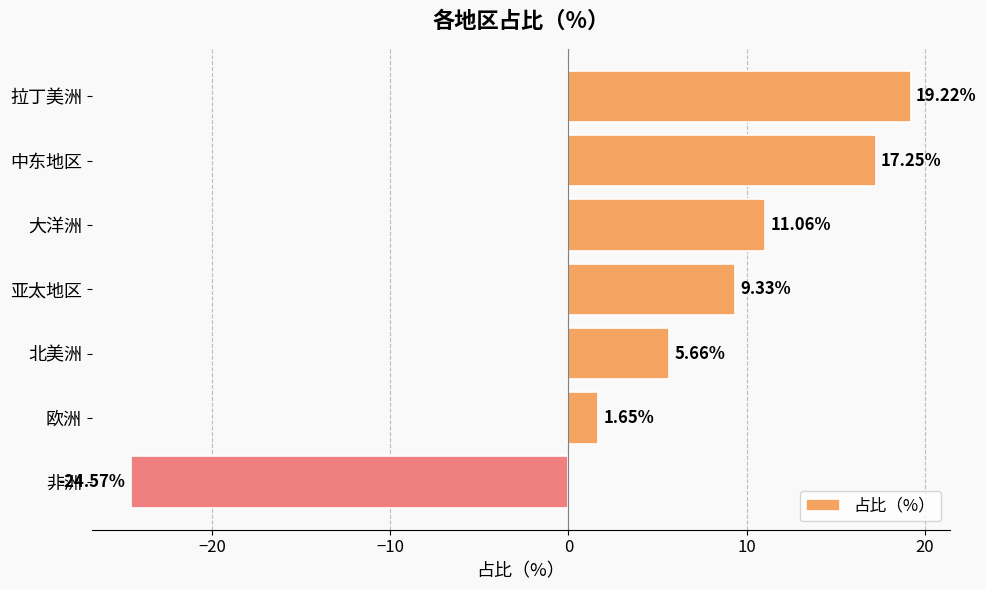

What is the difference between the values at 非洲 and 欧洲?

26.2